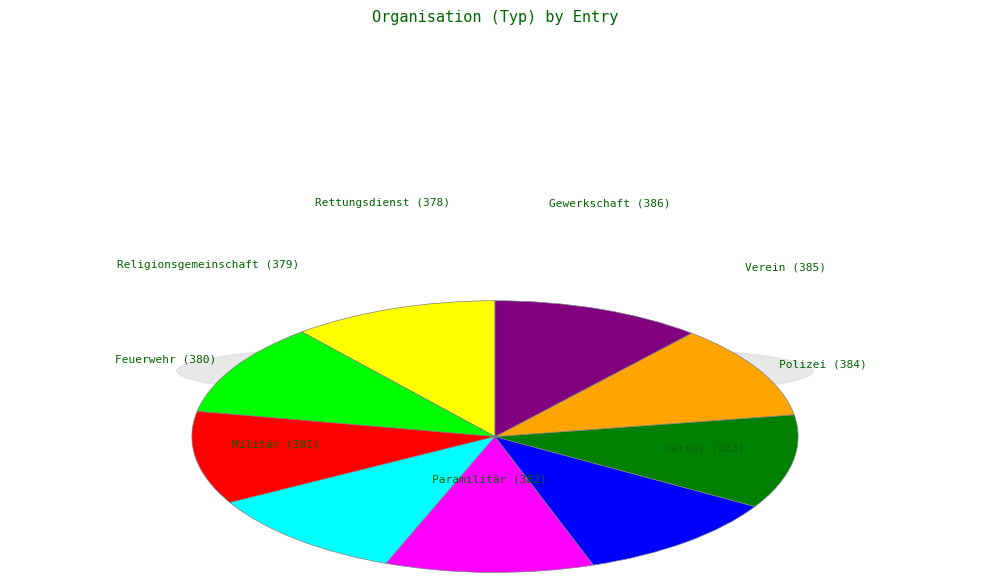

To the nearest percent, what is the combined percentage of Rettungsdienst and Paramilitär?

22%